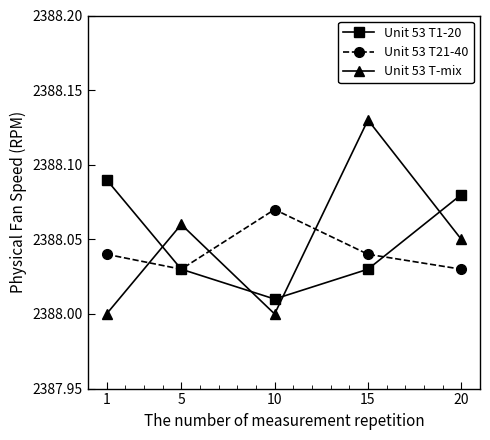

Rank the series by their maximum value, from highest to lowest.

Unit 53 T-mix, Unit 53 T1-20, Unit 53 T21-40